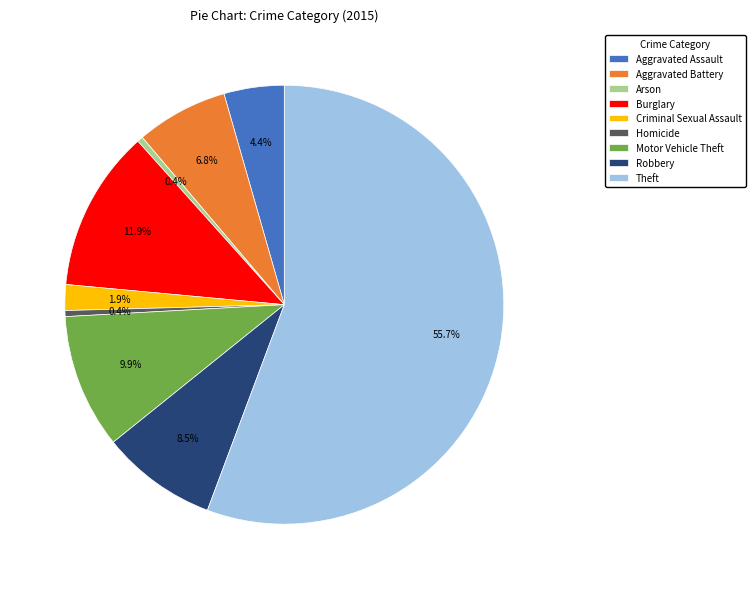

True or false: Burglary accounts for 12% of the total.

True